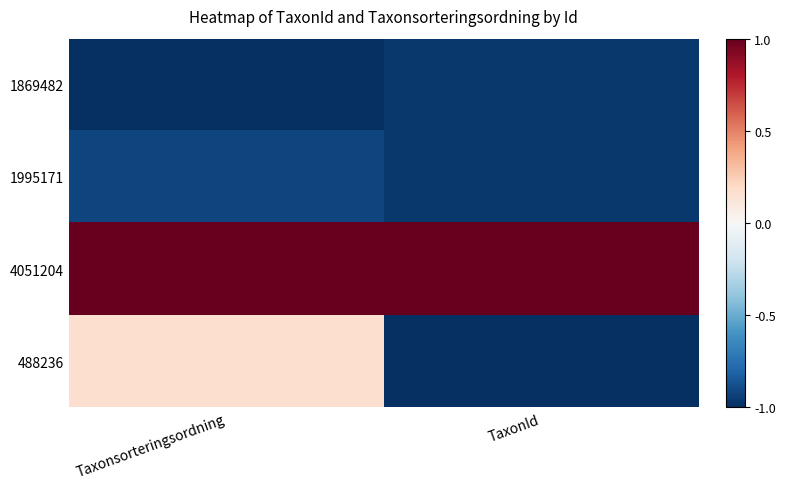

At which category is the sum across all series the highest?

Taxonsorteringsordning